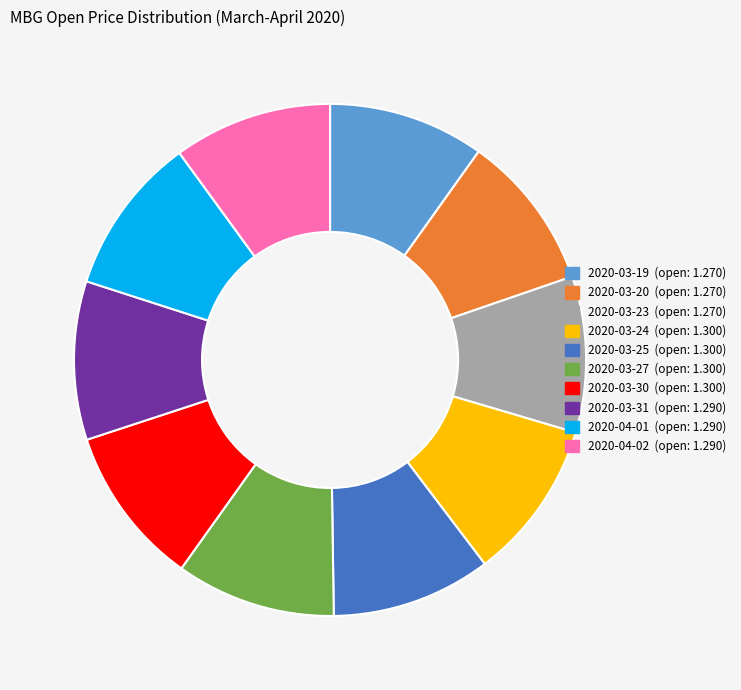

Is the sum of 2020-04-01 and 2020-04-02 greater than half?

No